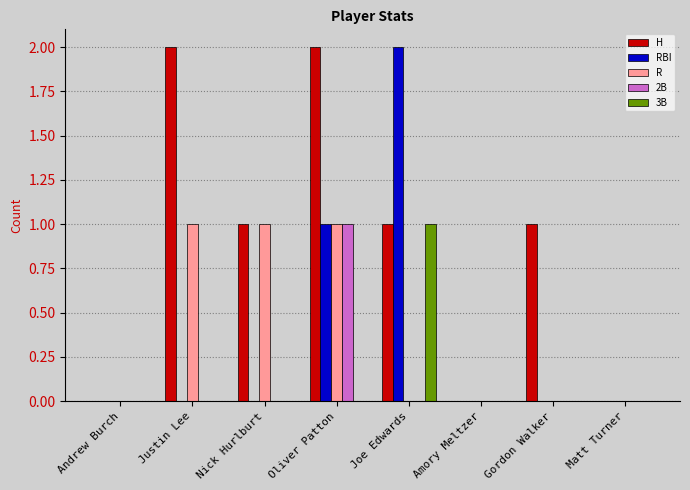

The value of R at Gordon Walker is 0. True or false?

True